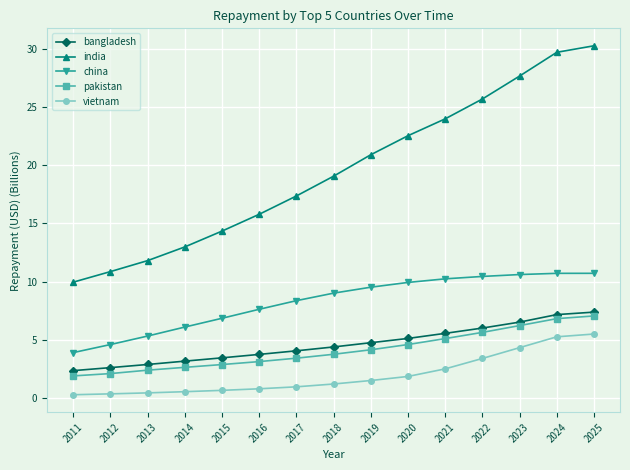

Is it true that pakistan equals 8.3 at 2021?

False